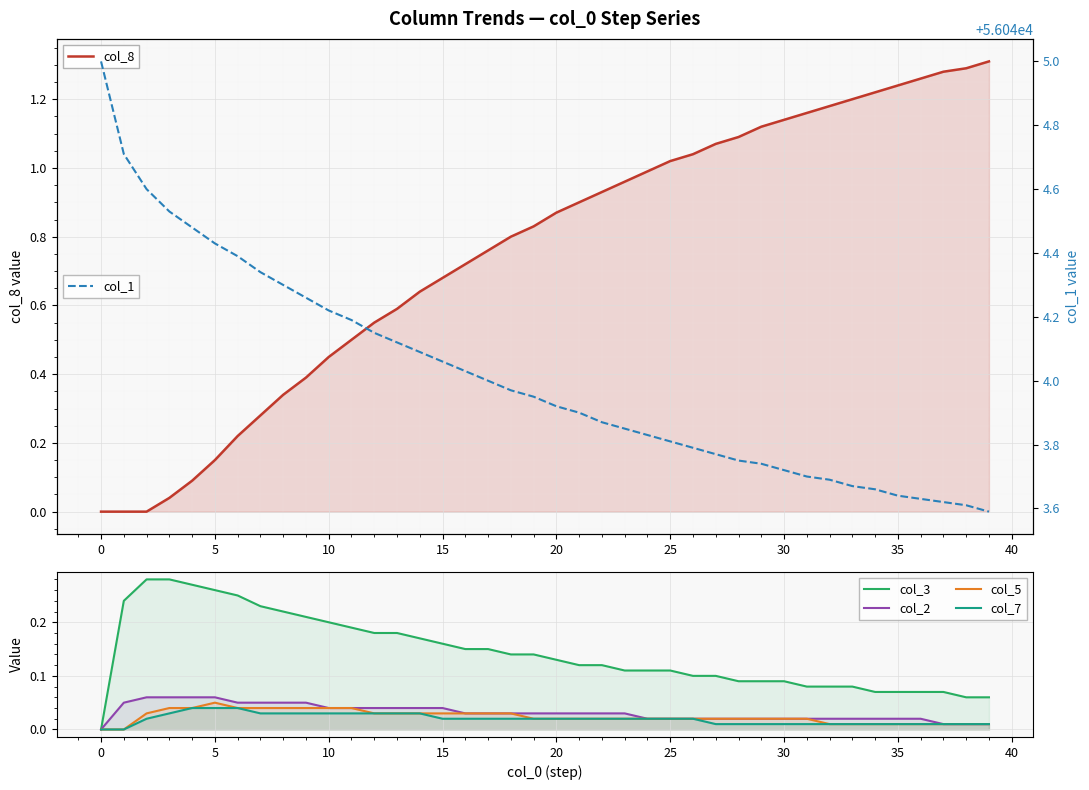

What is the difference between the second highest and second lowest values in the col_1 series?

1.1